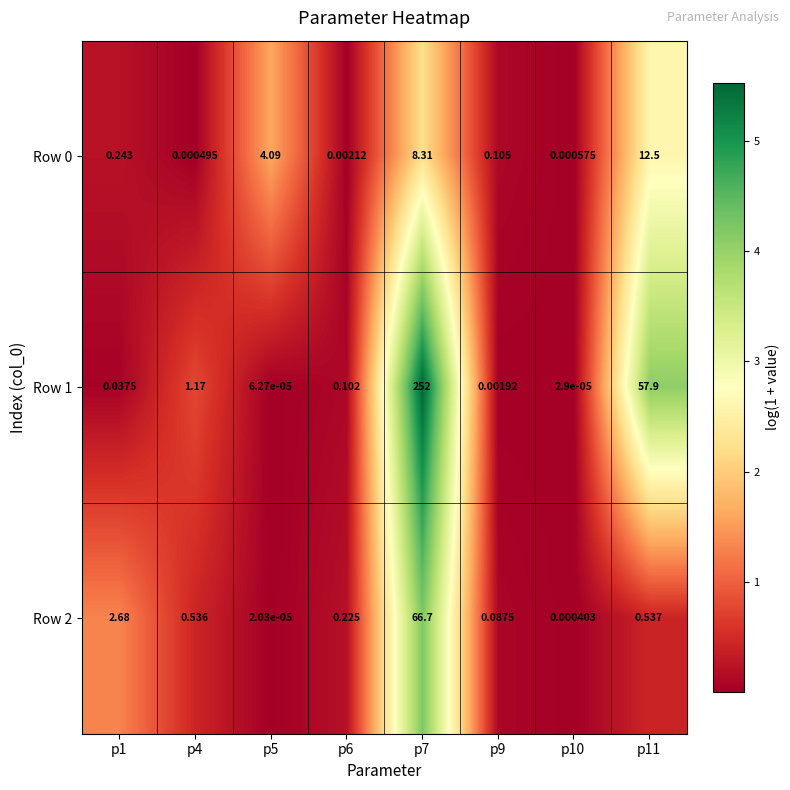

Is the value of Row 0 at p10 greater than the value of Row 2 at p1?

No